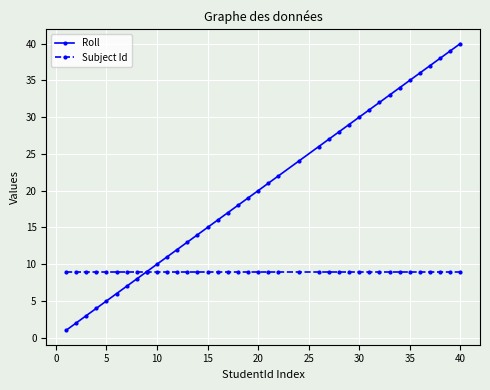

What is the sum of all Roll values?

772